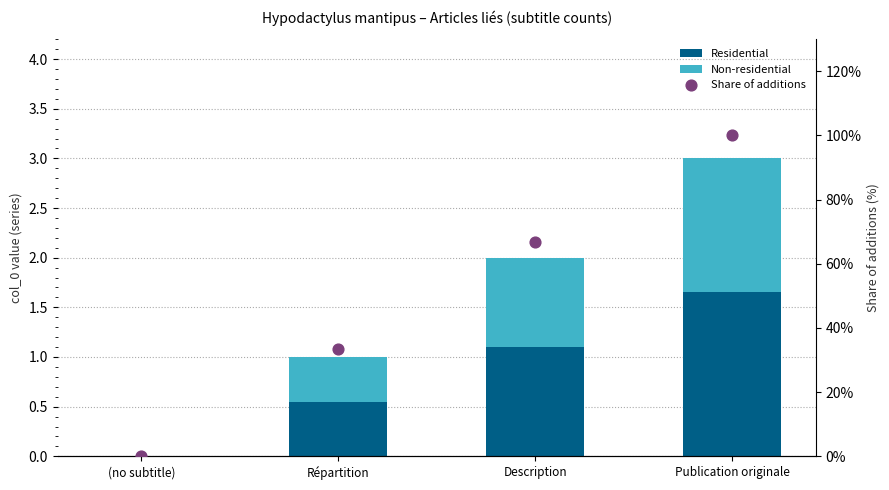

Which series has the largest total across all categories?

Share of additions